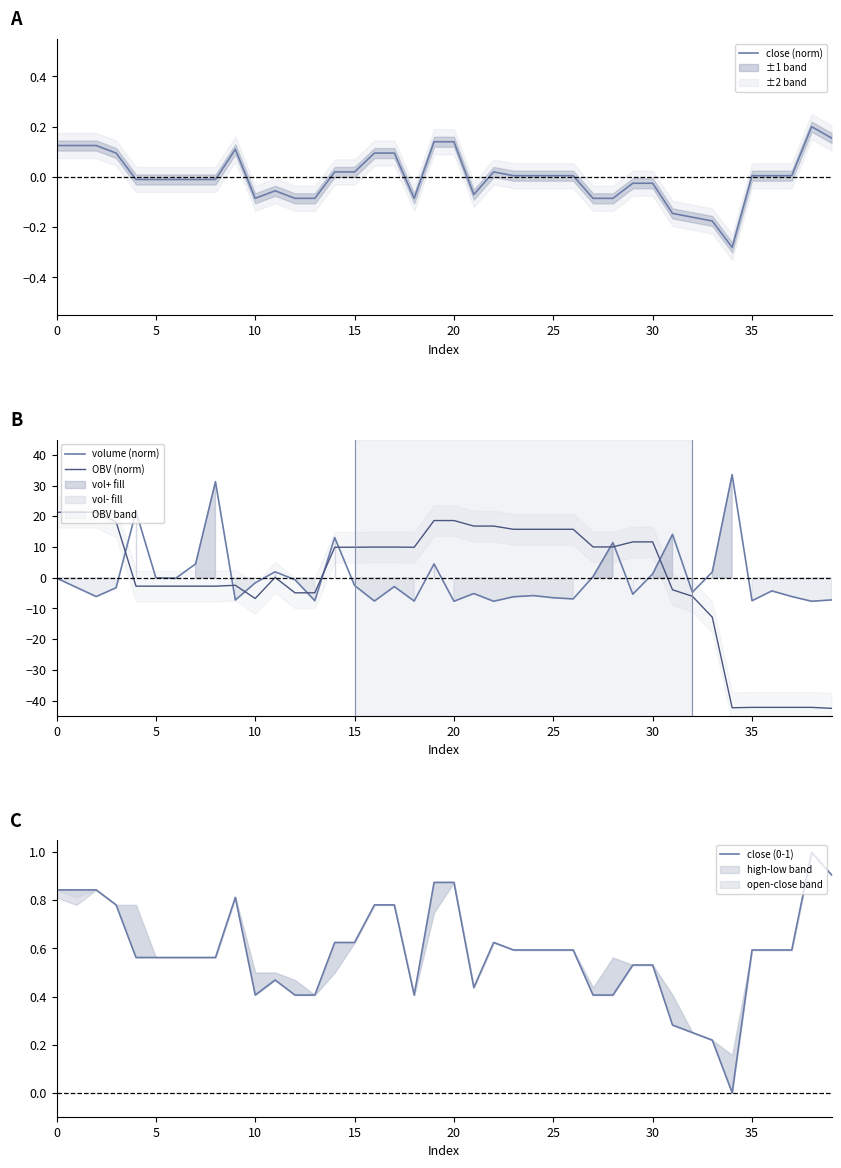

Between 30 and 29, which is larger?

30